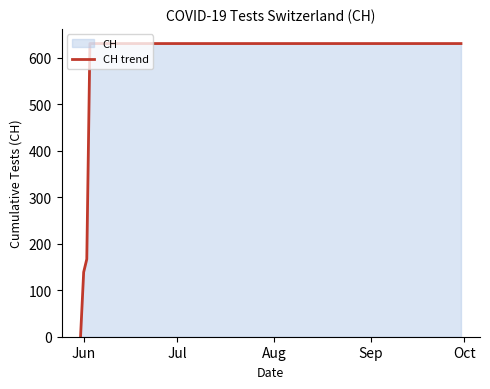

What is the maximum value shown in the chart?

631